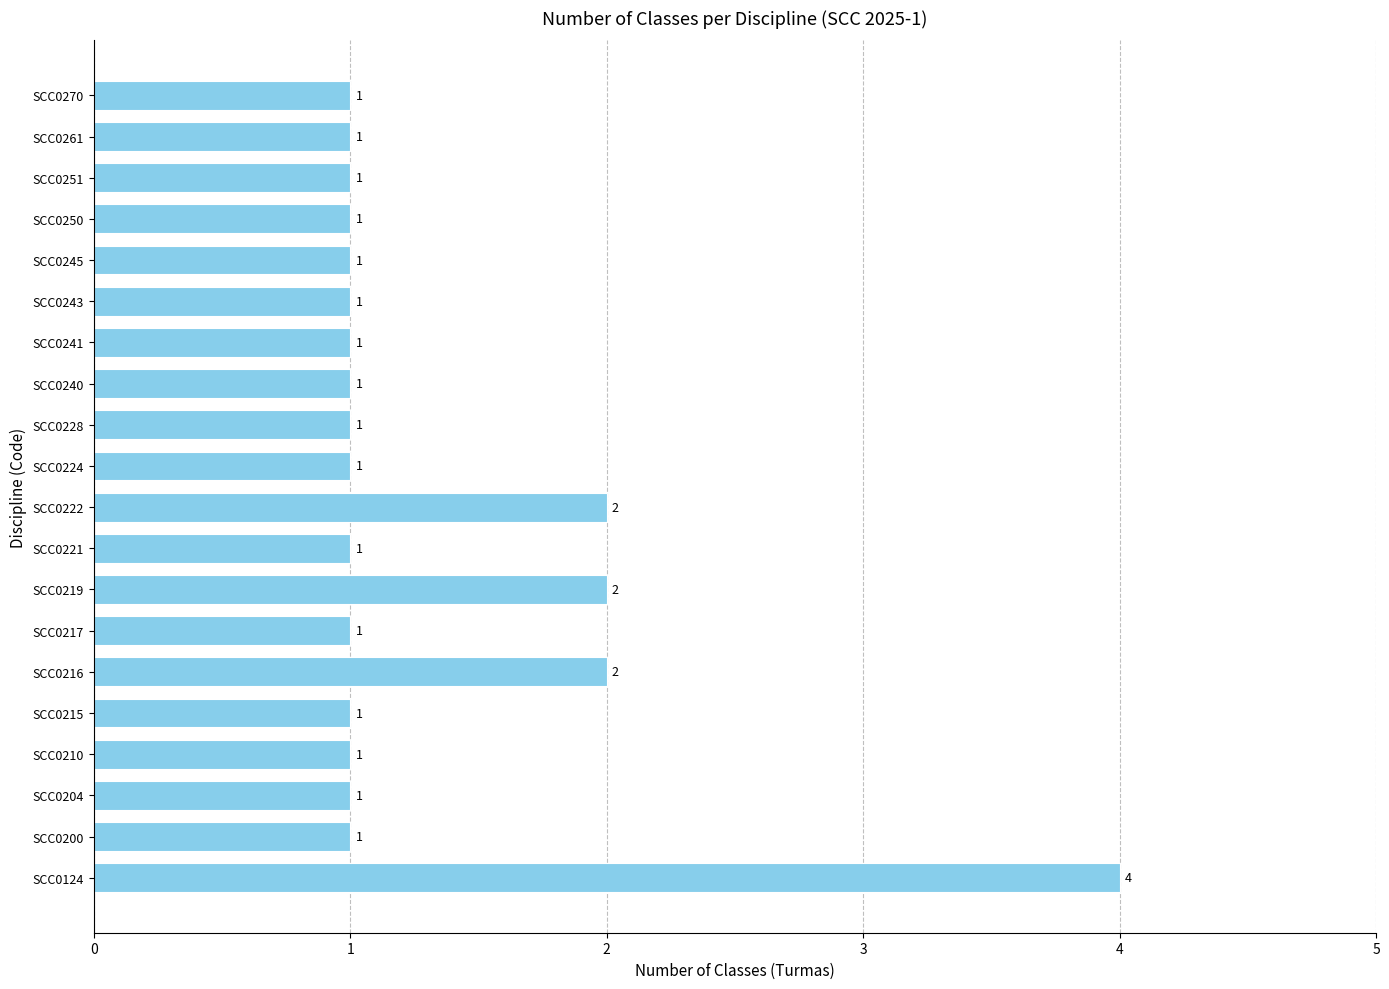

How many values are between 1 and 2?

19